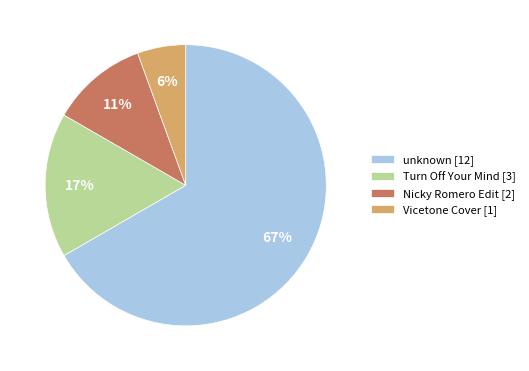

Does unknown represent more than half of the total?

Yes